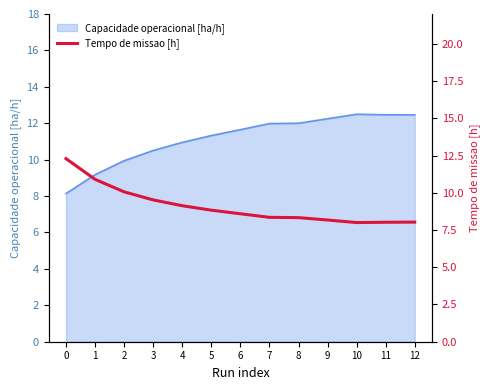

True or false: the data shows 9.5 at 3.

True